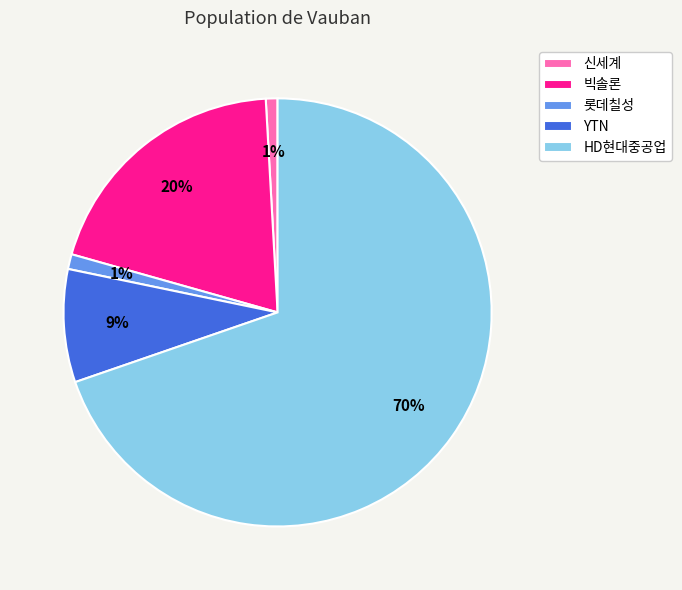

What is the largest slice in the pie chart?

HD현대중공업